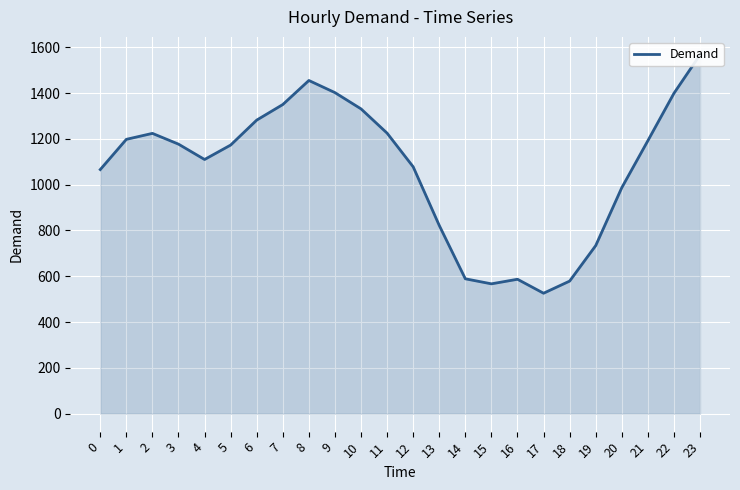

How many lines are shown in the chart?

1